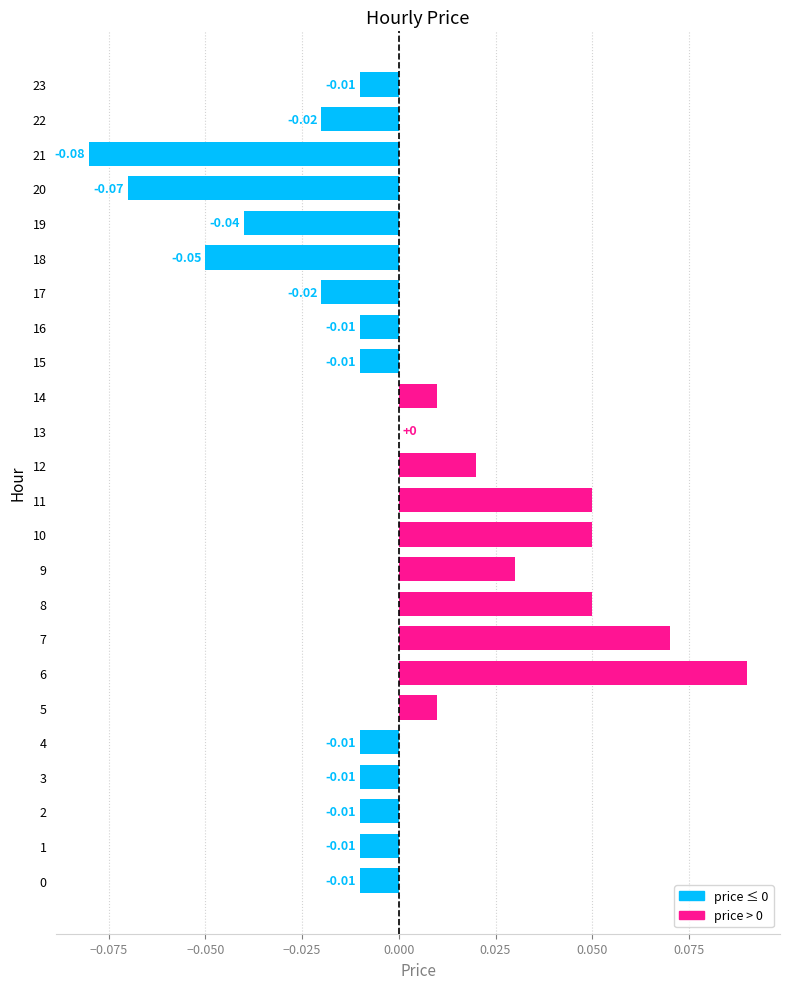

How many data points does each series have?

24